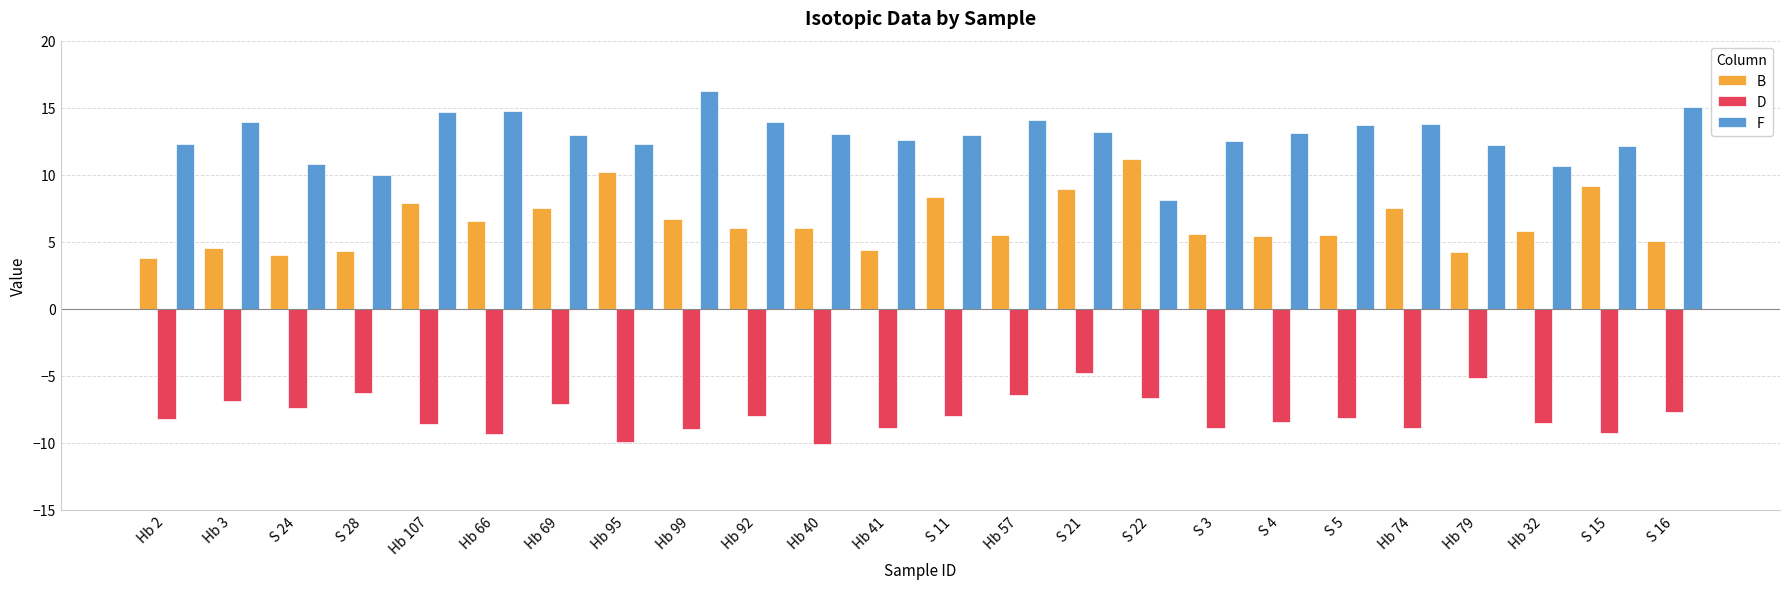

Count the number of data series in this chart.

3